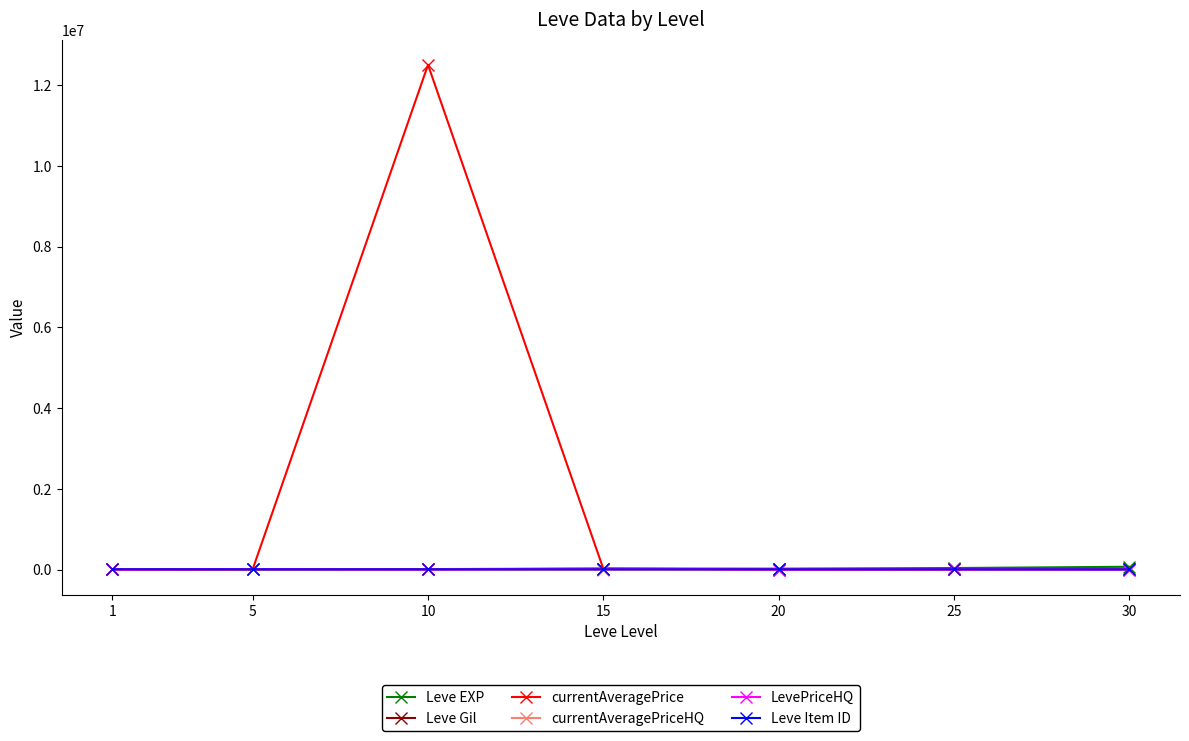

Which series has the widest spread of values?

currentAveragePrice